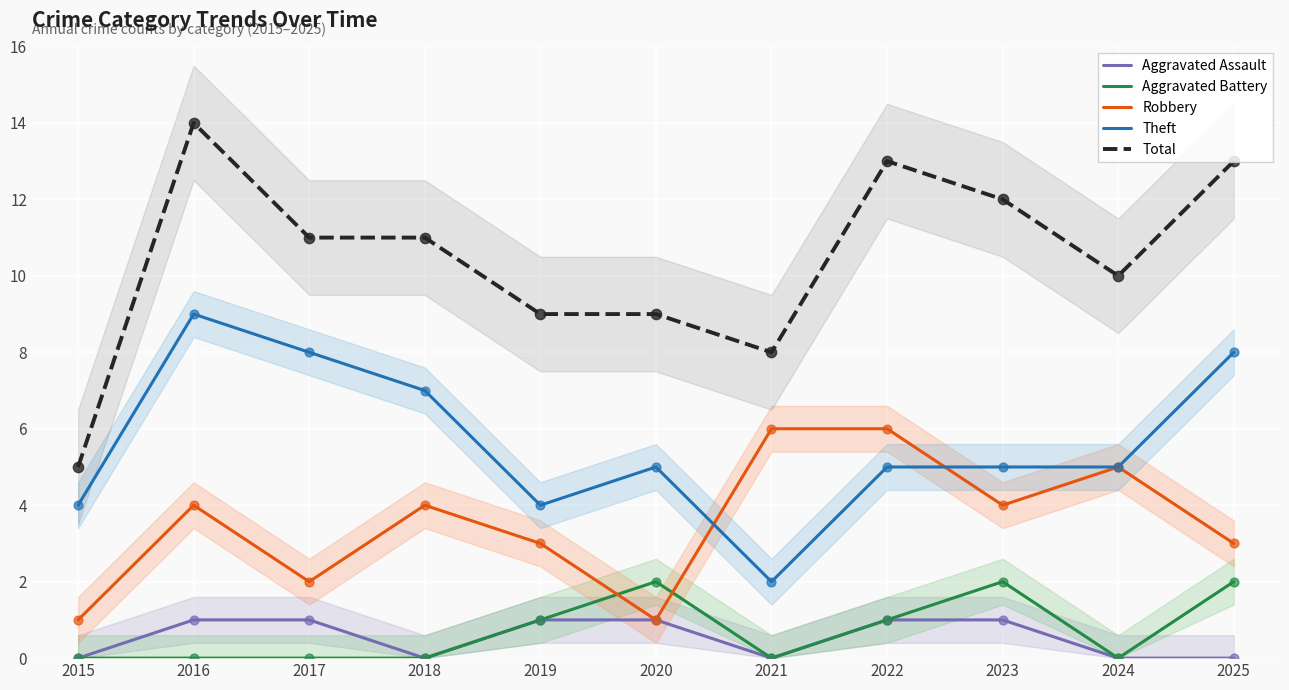

What are all the series names shown in the legend?

Aggravated Assault, Aggravated Battery, Robbery, Theft, Total